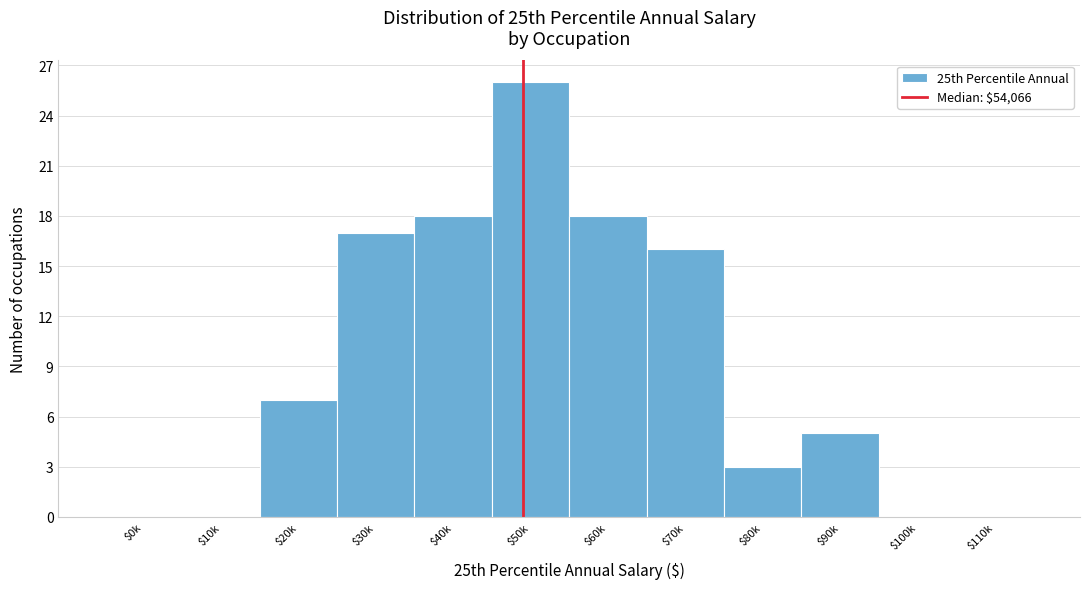

True or false: the data shows -15 at $0k.

False